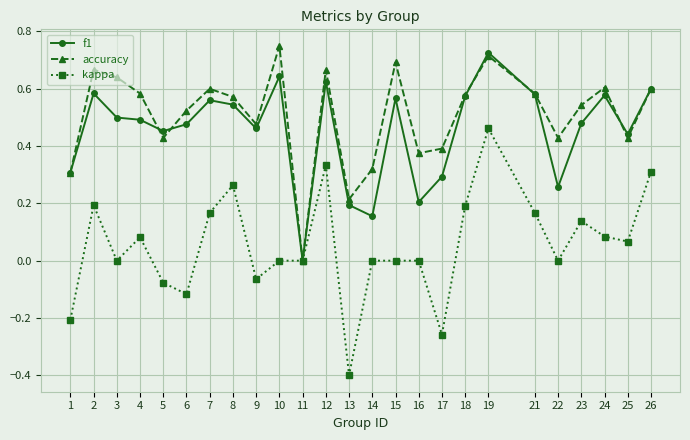

Which series has the largest range (max minus min)?

kappa